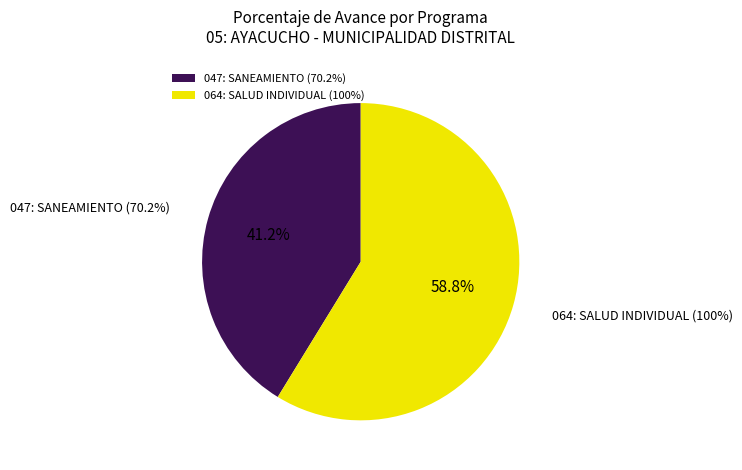

The 047: SANEAMIENTO (70.2%) slice represents 41% of the pie. True or false?

True